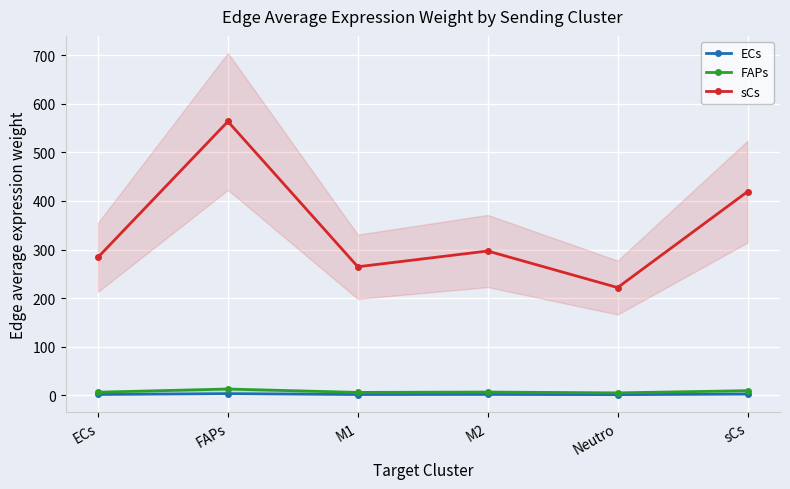

List the labels in order of sCs value, largest first.

FAPs, sCs, M2, ECs, M1, Neutro